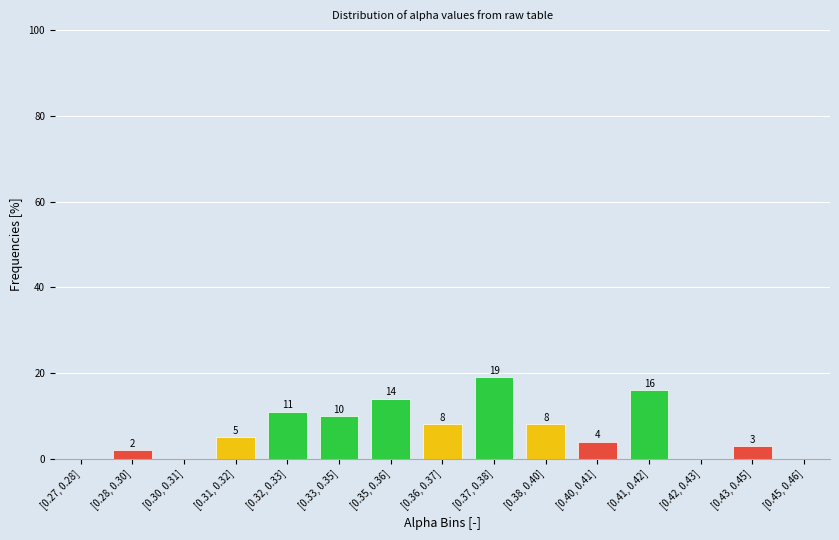

Reading left to right, extract all data points from this chart.

[0.27, 0.28]=0.0	[0.28, 0.30]=2.0	[0.30, 0.31]=0.0	[0.31, 0.32]=5.0	[0.32, 0.33]=11.0	[0.33, 0.35]=10.0	[0.35, 0.36]=14.0	[0.36, 0.37]=8.0	[0.37, 0.38]=19.0	[0.38, 0.40]=8.0	[0.40, 0.41]=4.0	[0.41, 0.42]=16.0	[0.42, 0.43]=0.0	[0.43, 0.45]=3.0	[0.45, 0.46]=0.0